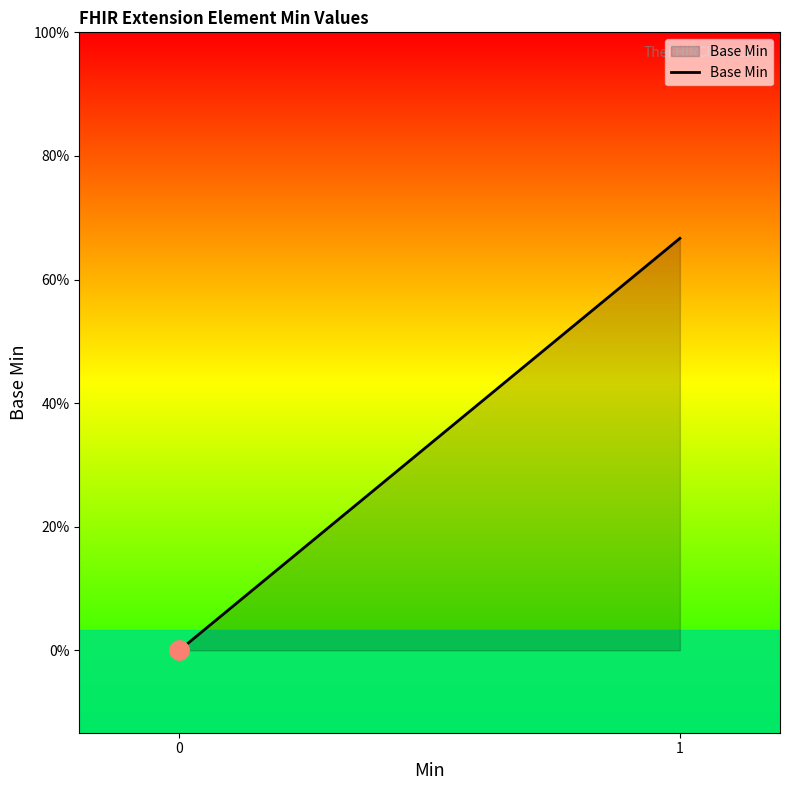

What is the greatest value displayed?

1